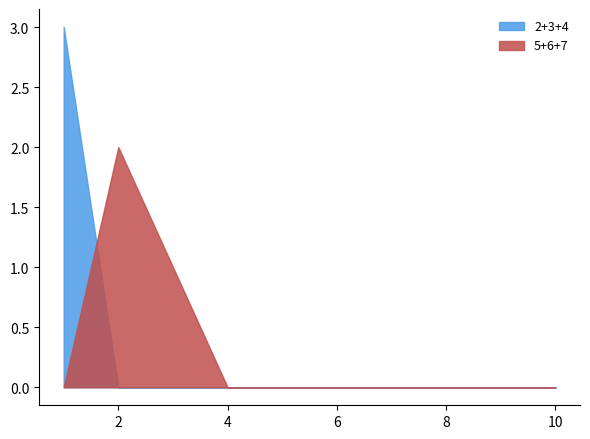

The 2+3+4 series shows 0 at 6. True or false?

True